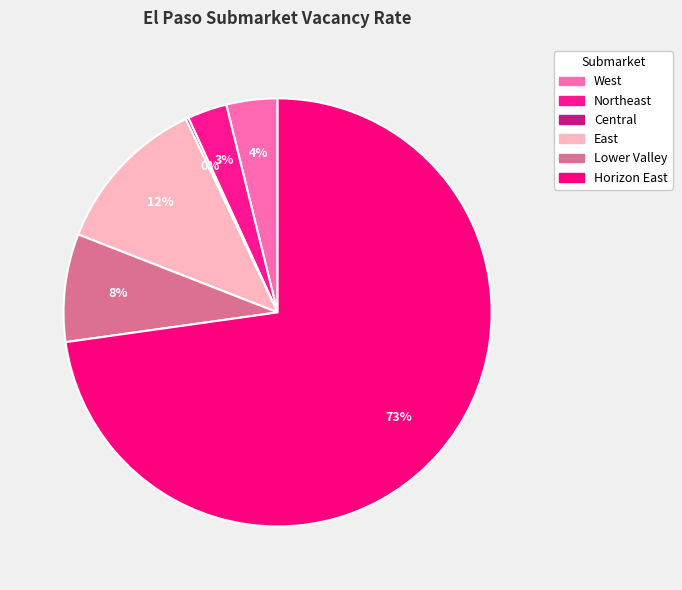

True or false: West accounts for 4% of the total.

True